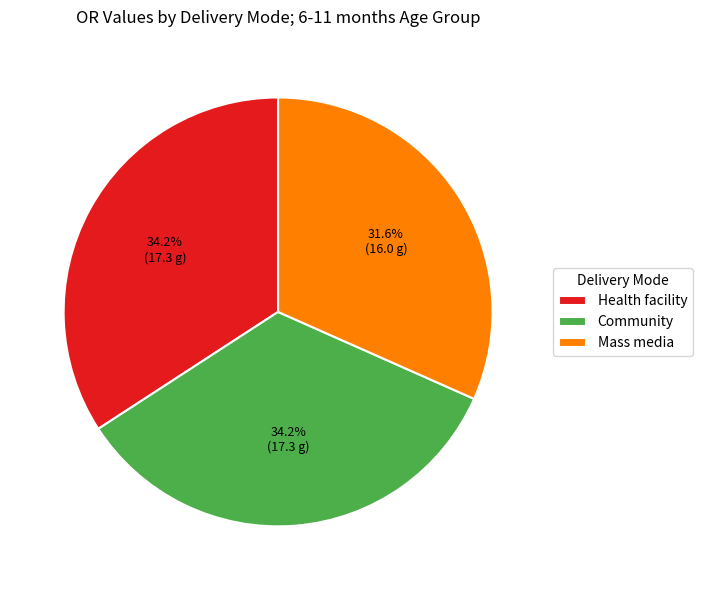

How many segments does this pie chart have?

3